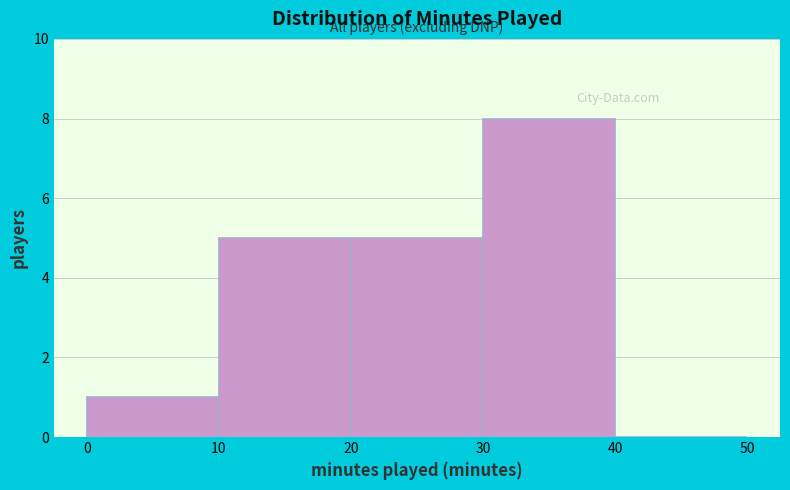

Reading left to right, transcribe this chart: for each bar, give the range it covers on the x-axis and its height. The values are not printed on the chart, so give them approximately, as read against the axis.

0 to 10: 1
10 to 20: 5
20 to 30: 5
30 to 40: 8
40 to 50: 0